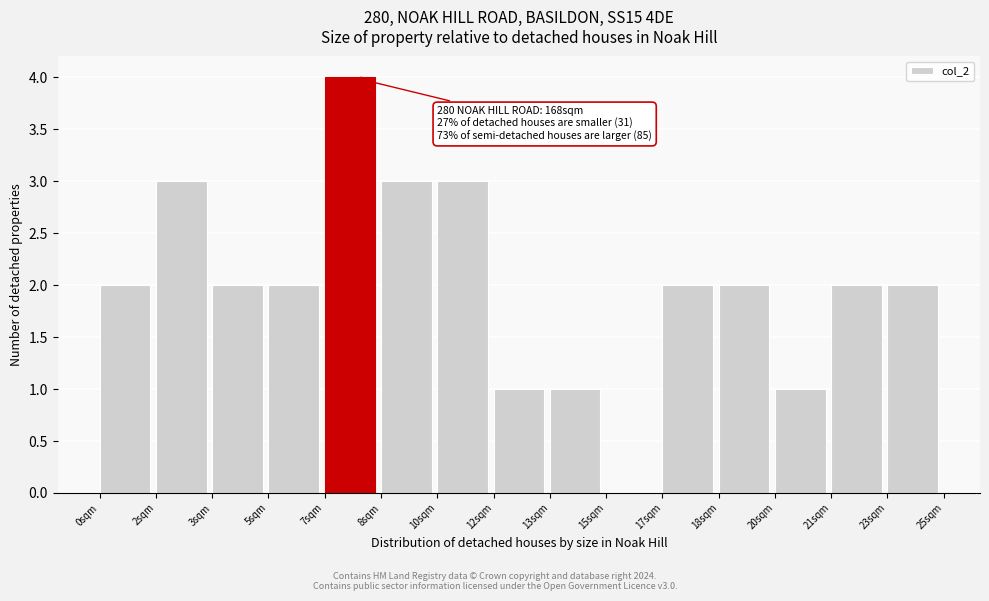

Reading left to right, list all the values displayed in this chart.

0sqm=2	2sqm=3	3sqm=2	5sqm=2	7sqm=4	8sqm=3	10sqm=3	12sqm=1	13sqm=1	15sqm=0	17sqm=2	18sqm=2	20sqm=1	21sqm=2	23sqm=2